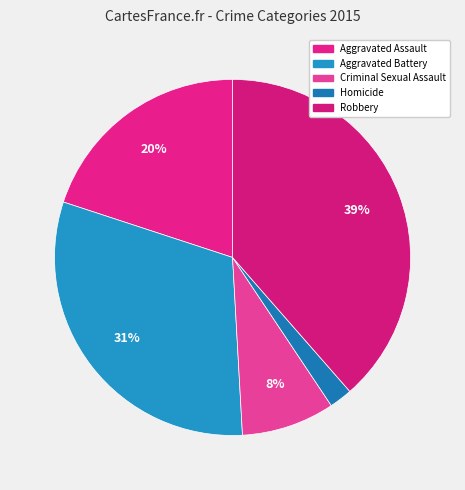

How many slices are in this pie chart?

5